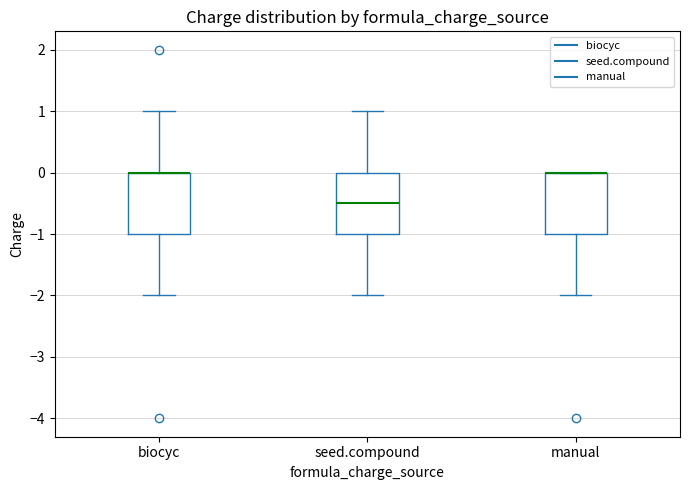

Reading left to right, transcribe this box plot: for each box, give where its median line is, the range the box spans, and where its two whiskers end, as read against the y-axis. The values are not printed on the chart, so give them approximately, as read against the axis.

biocyc: median 0.0 (drawn on the box's upper edge), box -1.0 to 0.0, whiskers -2.0 to 1.0
seed.compound: median -0.5, box -1.0 to 0.0, whiskers -2.0 to 1.0
manual: median 0.0 (drawn on the box's upper edge), box -1.0 to 0.0, whiskers -2.0 to 0.0